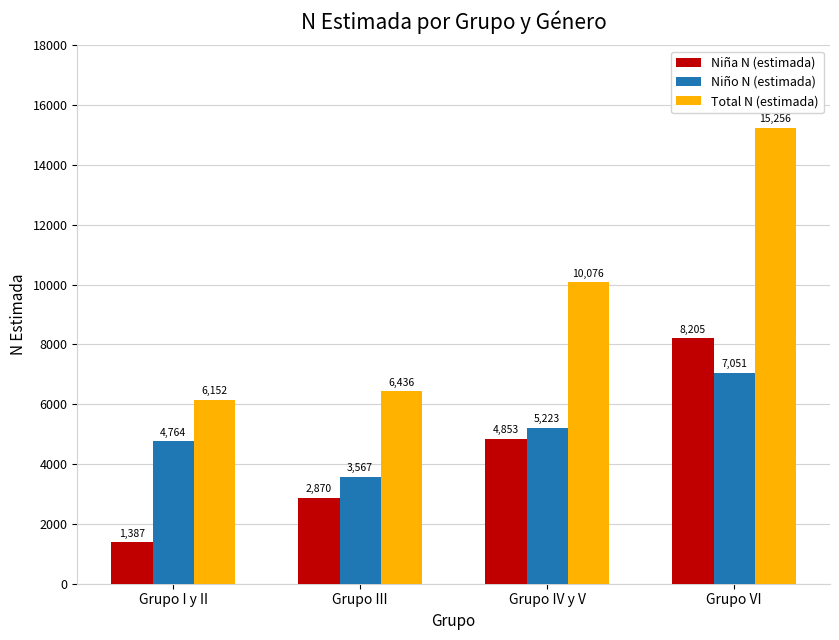

Reading left to right, what are all the values shown in this chart?

Niña N (estimada): 1387	2870	4853	8205
Niño N (estimada): 4764	3567	5223	7051
Total N (estimada): 6152	6436	10076	15256